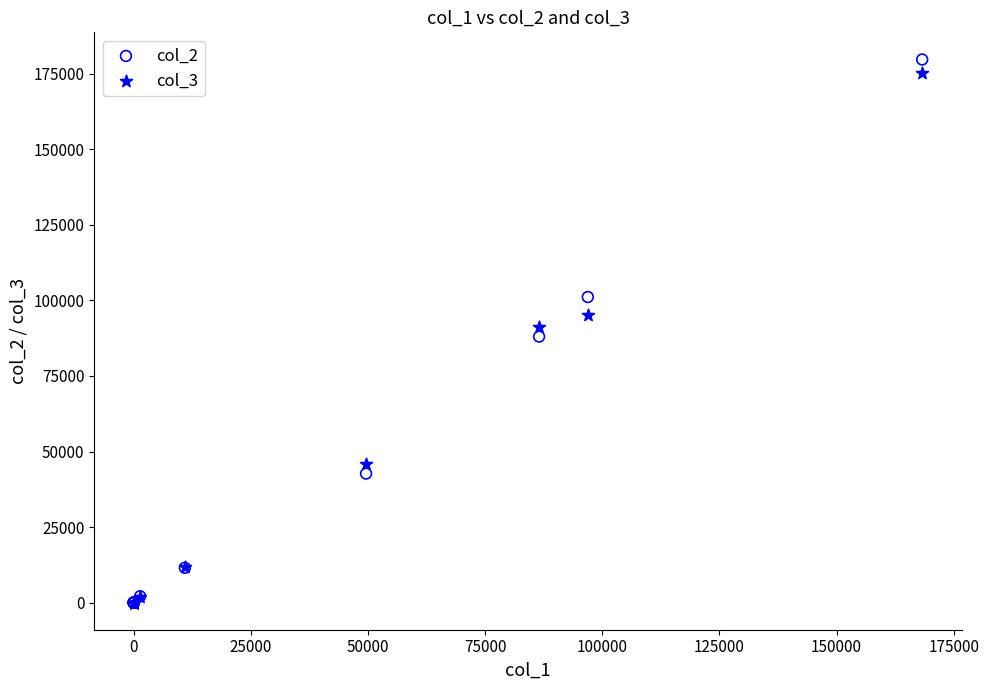

What are all the series names shown in the legend?

col_2, col_3